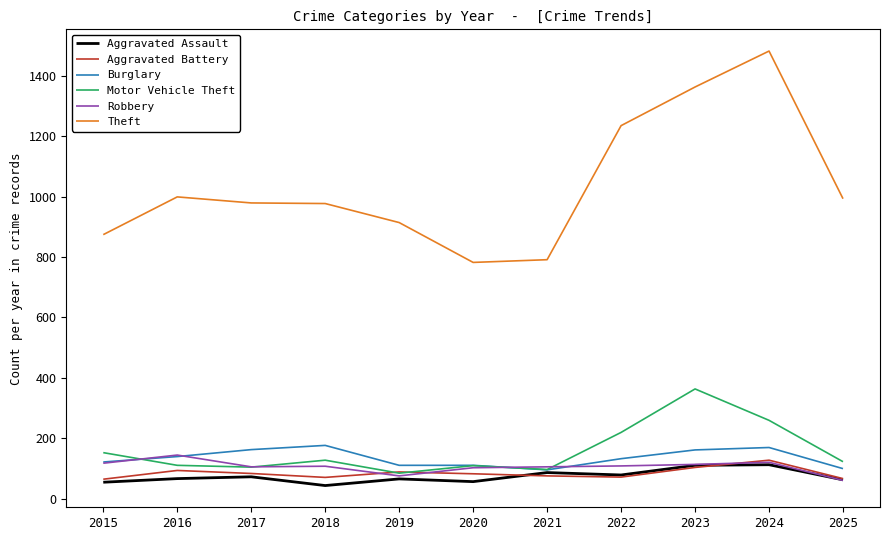

What is the difference between the highest and lowest values at 2023?

1260